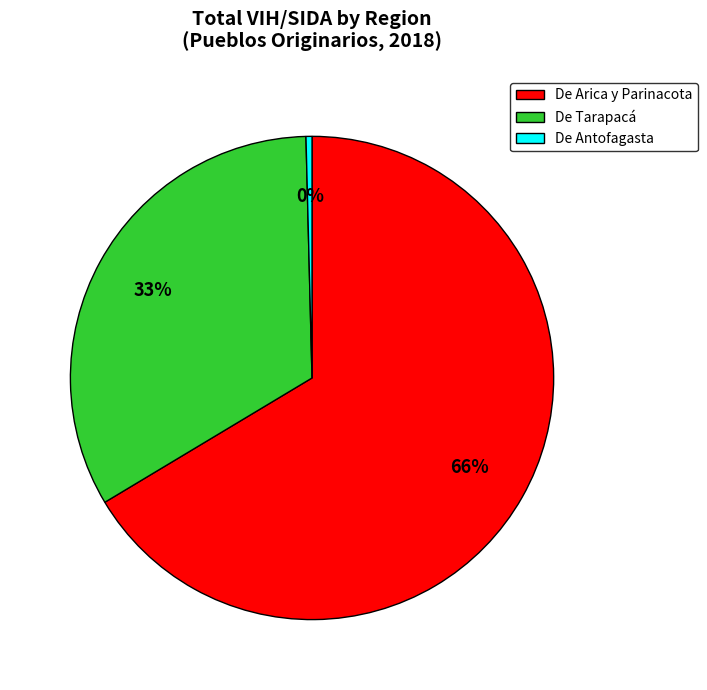

True or false: De Tarapacá accounts for 33% of the total.

True